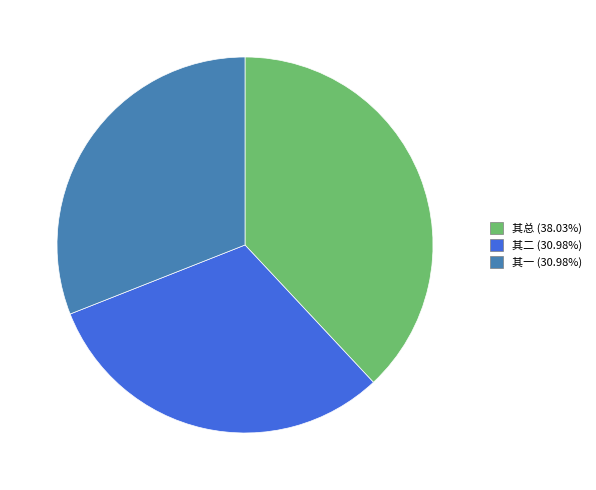

Is there any slice that represents more than half of the pie?

No